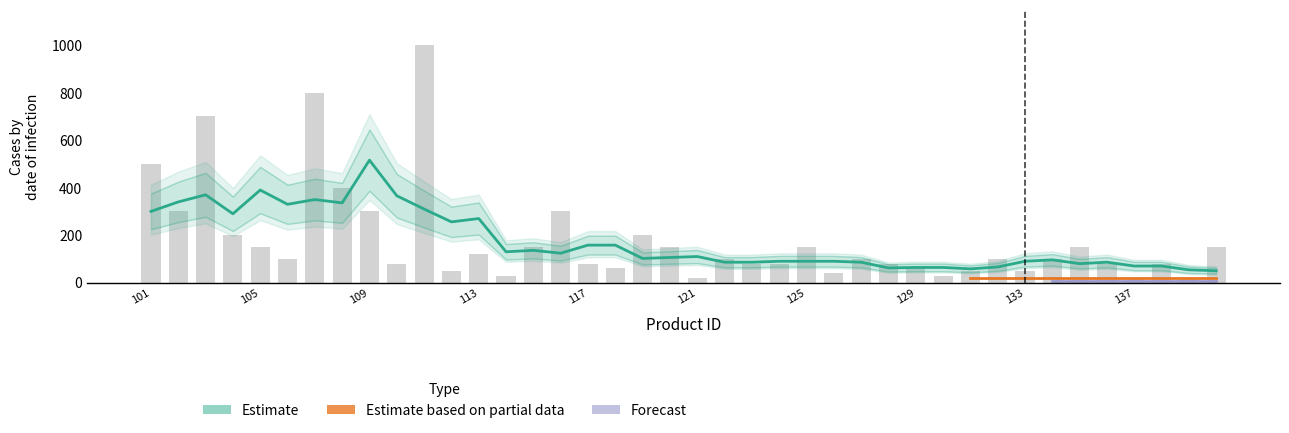

Reading left to right, what are all the values shown in this chart?

500	300	700	200	150	100	800	400	300	80	1000	50	120	30	150	300	80	60	200	150	20	100	80	80	150	40	100	80	60	30	50	100	50	100	150	80	20	80	20	150